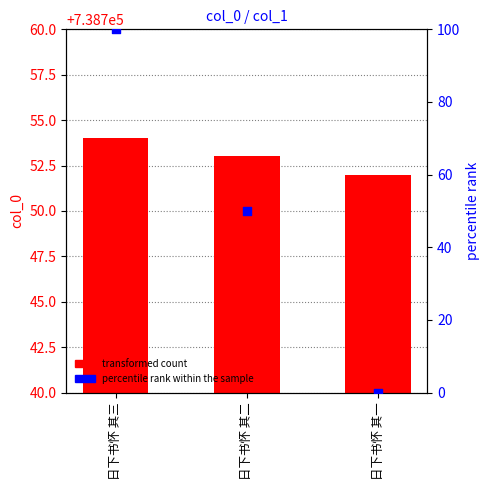

What are all the series names shown in the legend?

transformed count, percentile rank within the sample